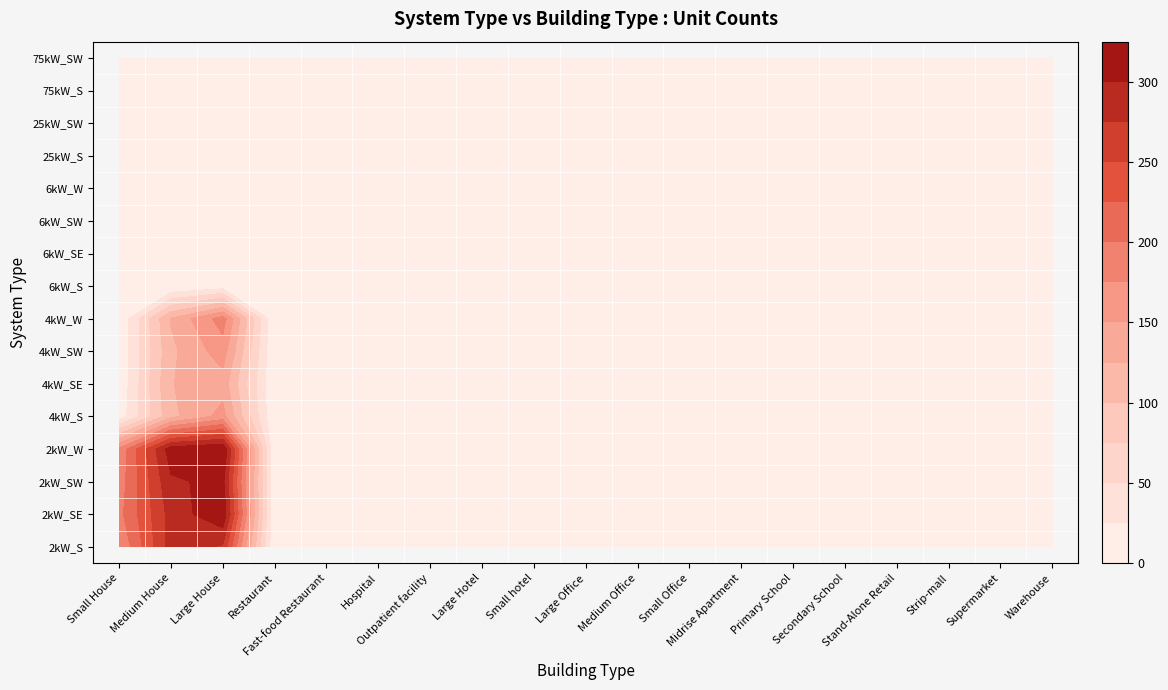

Reading left to right, transcribe all the data shown in this chart.

2kW_S: 176	286	272	0	1	0	0	0	0	0	2	10	0	0	0	0	0	0	0
2kW_SE: 192	285	320	0	1	0	0	0	0	0	0	7	0	0	0	0	0	0	0
2kW_SW: 186	296	307	1	0	0	0	0	0	0	1	7	0	0	0	0	0	0	0
2kW_W: 180	314	325	0	2	0	0	0	0	0	0	6	0	0	0	1	0	0	0
4kW_S: 9	118	159	0	2	0	0	0	0	0	3	8	0	0	0	0	0	0	0
4kW_SE: 4	124	139	0	0	0	1	0	0	1	1	5	0	0	0	1	1	0	0
4kW_SW: 4	119	163	0	0	0	0	0	0	1	2	11	0	0	0	0	0	0	1
4kW_W: 2	127	187	1	0	0	0	0	0	1	2	9	0	0	0	0	0	0	0
6kW_S: 0	1	11	0	0	0	1	0	0	2	2	4	0	2	0	1	1	0	3
6kW_SE: 0	5	12	1	0	0	2	1	1	1	1	5	0	0	1	2	0	0	3
6kW_SW: 0	3	9	1	0	0	1	0	0	3	3	6	0	0	0	3	0	0	2
6kW_W: 0	1	12	0	0	1	0	0	0	5	5	0	0	1	0	2	0	0	1
25kW_S: 0	0	0	0	0	0	0	0	0	0	0	0	0	0	0	1	0	0	1
25kW_SW: 0	0	0	0	0	0	0	0	0	1	0	0	0	0	0	0	0	0	1
75kW_S: 0	0	0	0	0	0	0	1	0	1	0	0	1	0	1	1	0	0	1
75kW_SW: 0	0	0	0	0	0	0	0	0	1	0	0	2	0	0	0	0	2	1